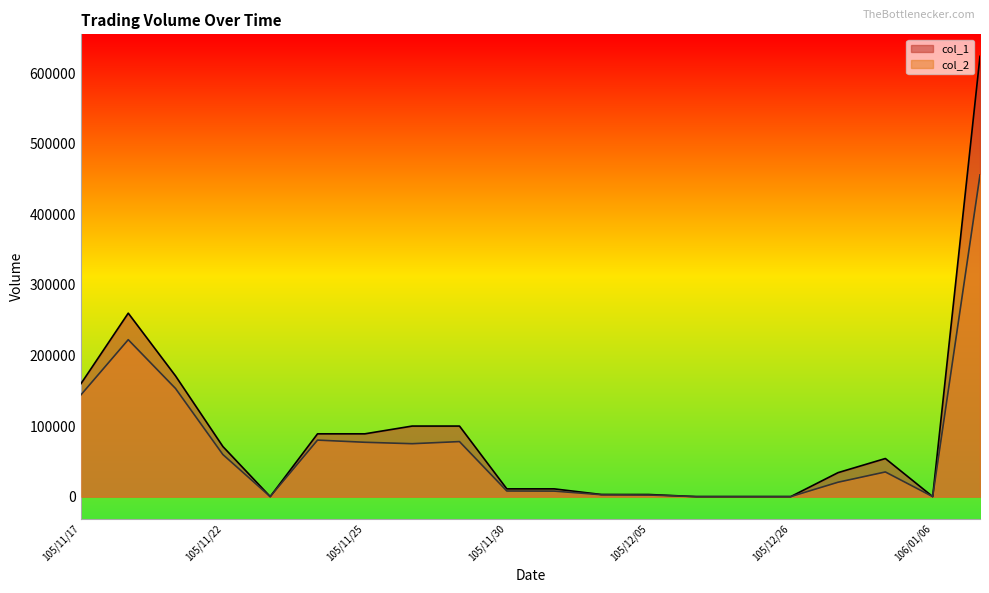

Does the chart have visible grid lines?

No